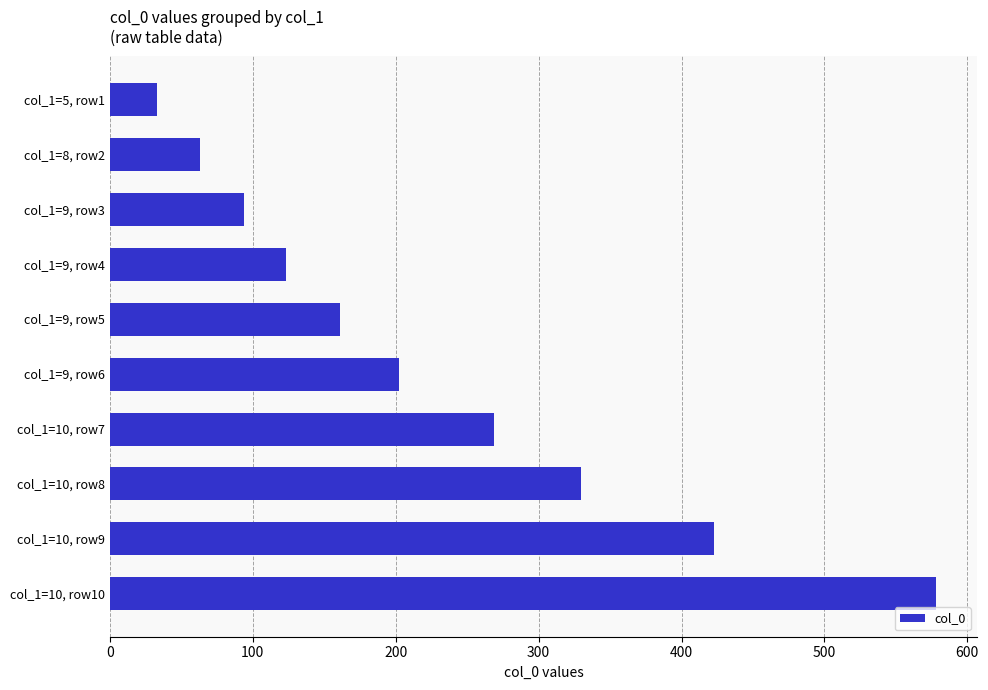

What is the label of the 10th bar from the bottom?

col_1=5, row1